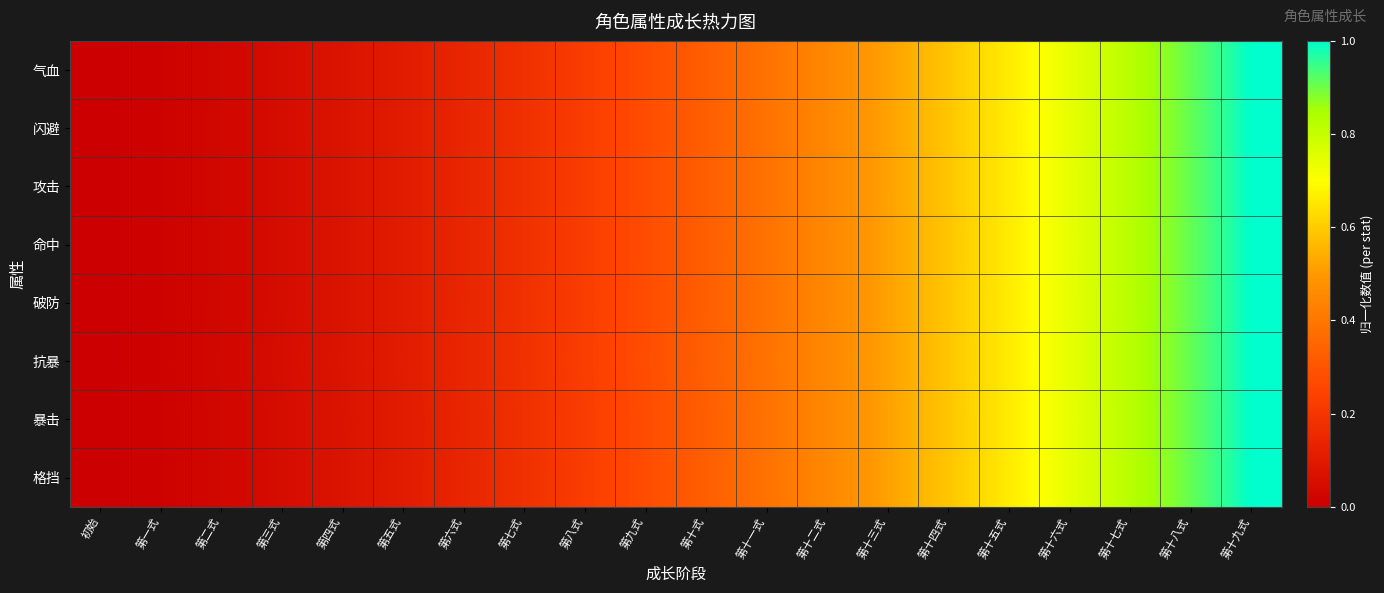

At which category is the sum across all series the highest?

第十九式